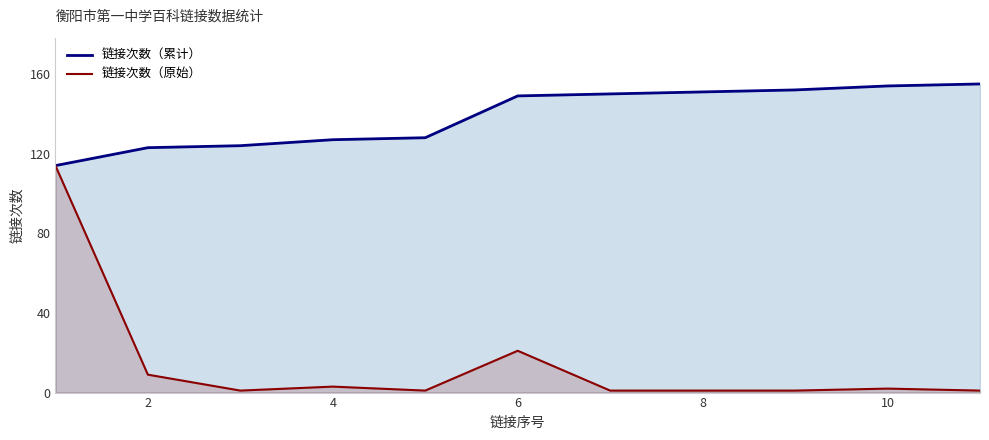

In 链接次数（原始）, how many points are lower than both neighbors (excluding endpoints)?

2